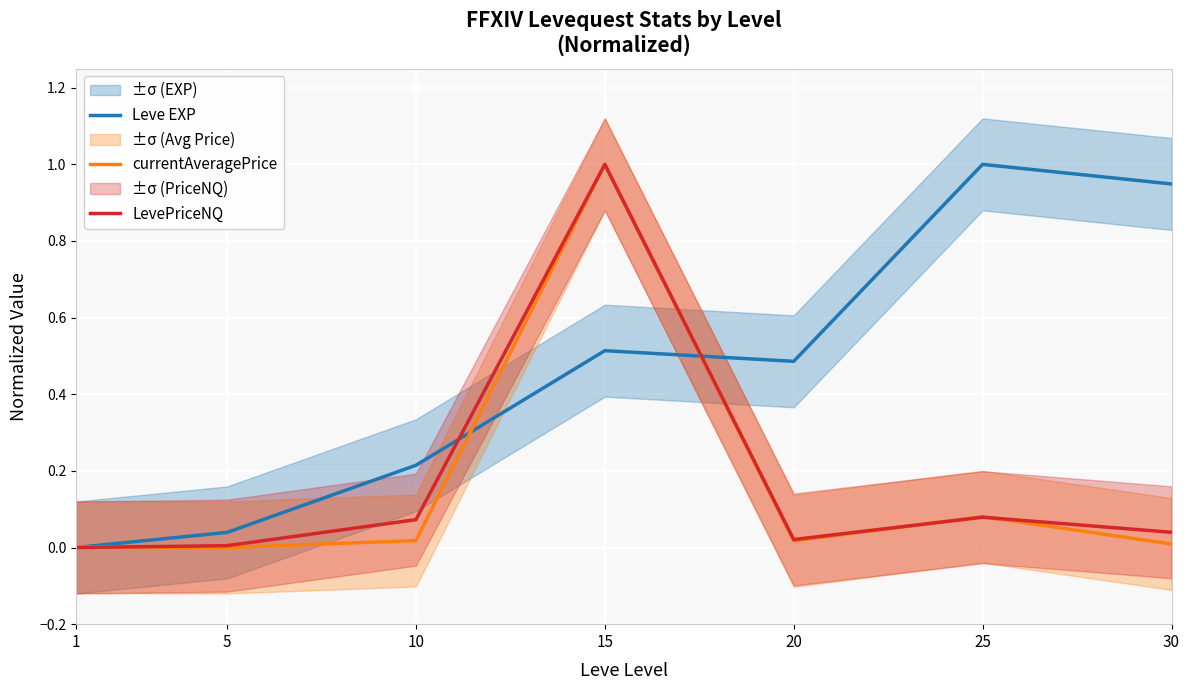

What is the difference between the maximum and minimum values in the LevePriceNQ series?

1.0